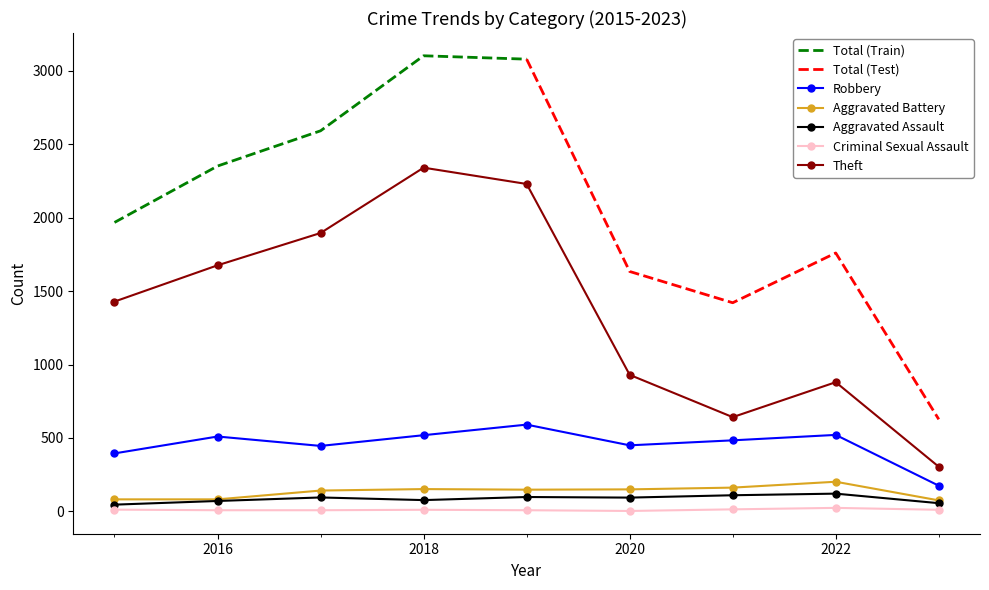

True or false: Criminal Sexual Assault and Theft cross at least once.

False